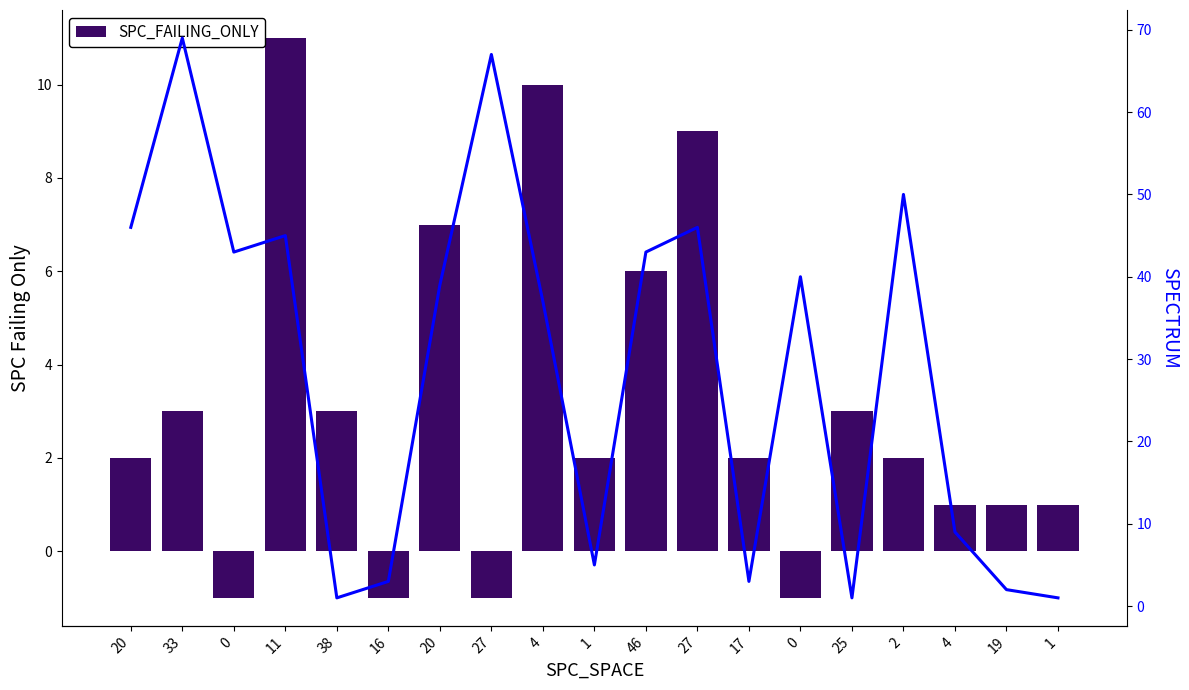

Is the value of SPC_FAILING_ONLY at 1 greater than the value of SPECTRUM at 17?

No